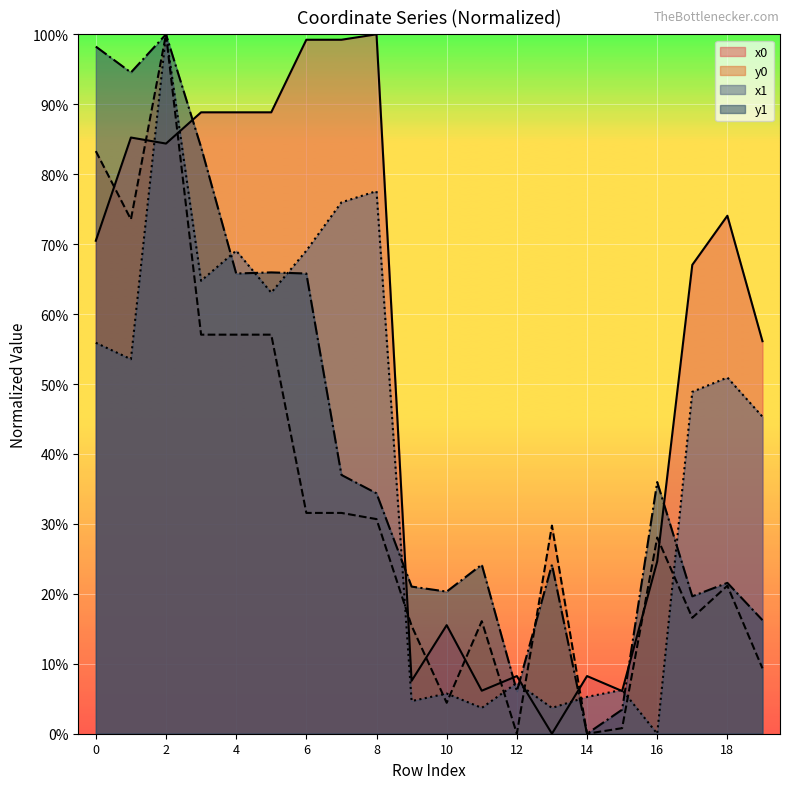

What is the sum of the y1 values at 14 and 16?

0.4